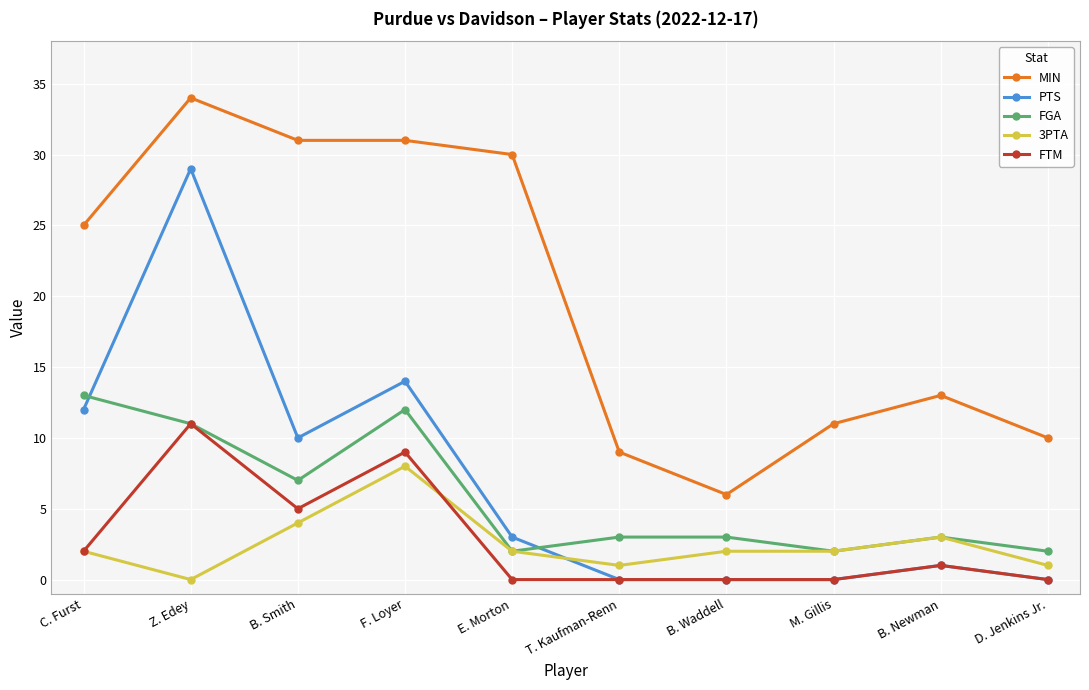

What position from the left is T. Kaufman-Renn?

6